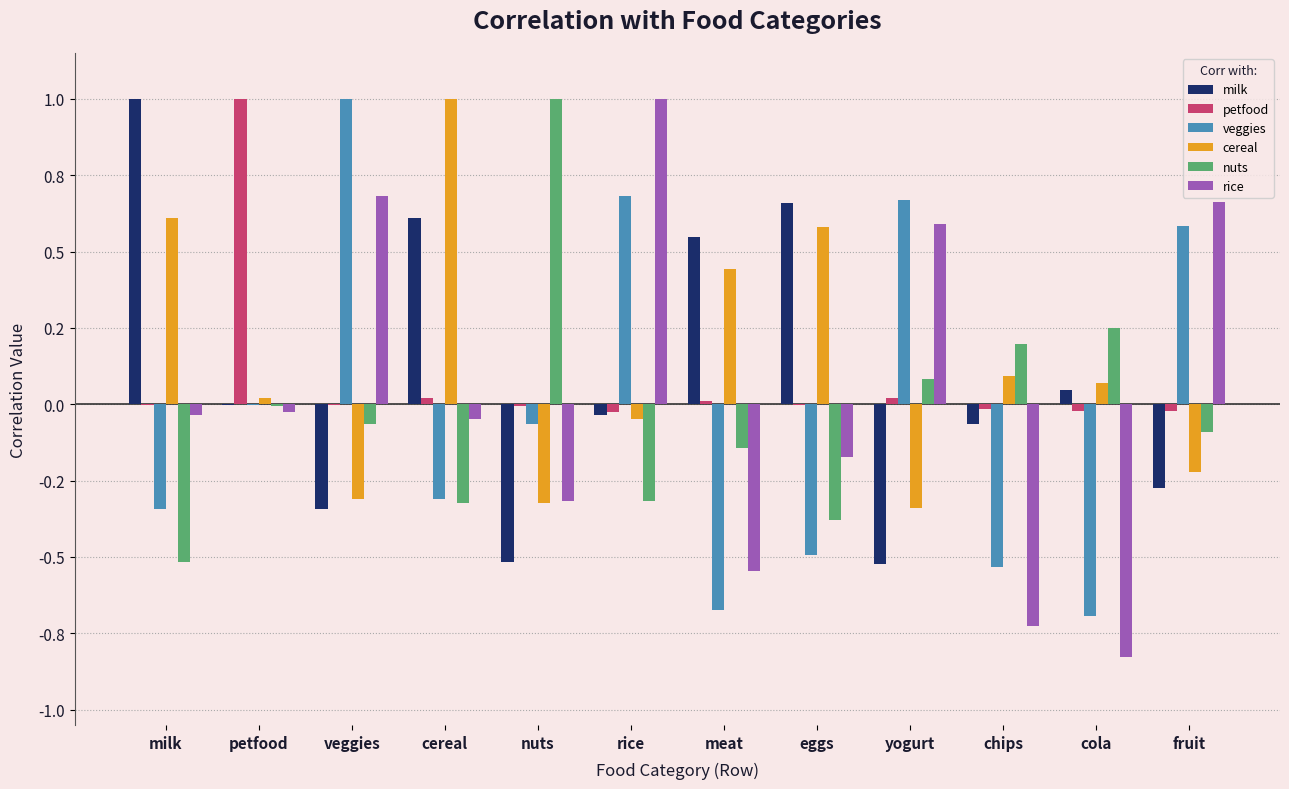

Which category has the lowest value across all series?

cola